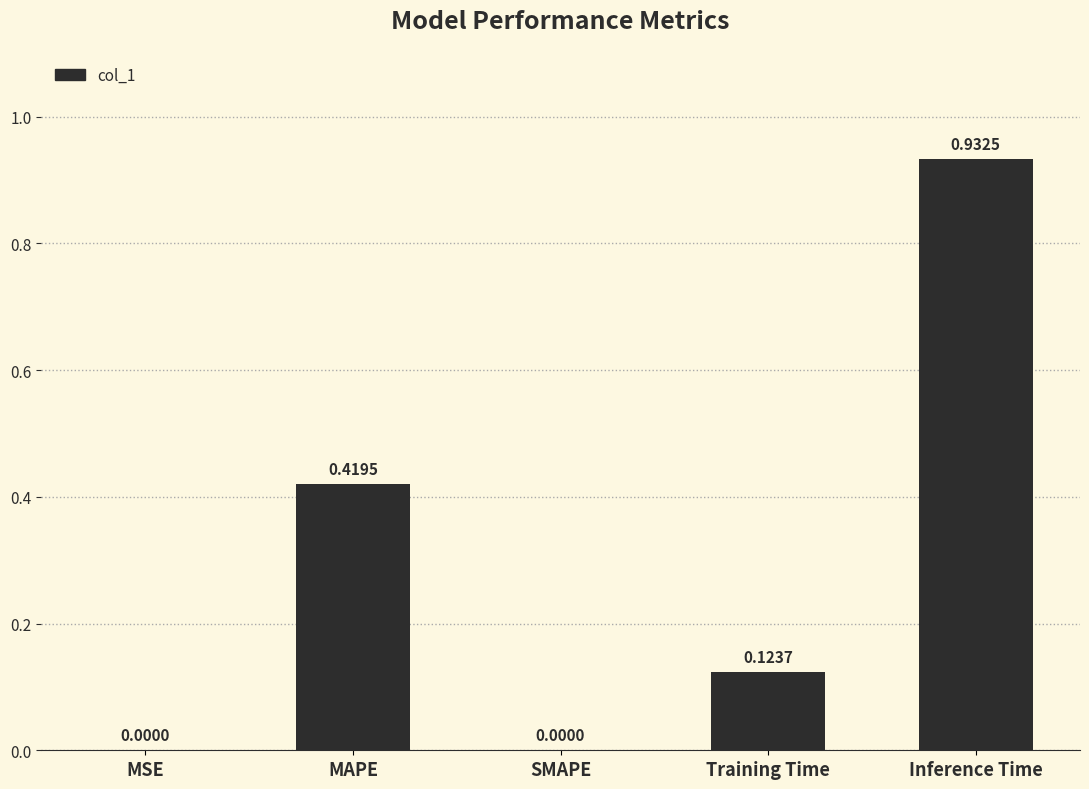

Which has a higher value, Inference Time or Training Time?

Inference Time